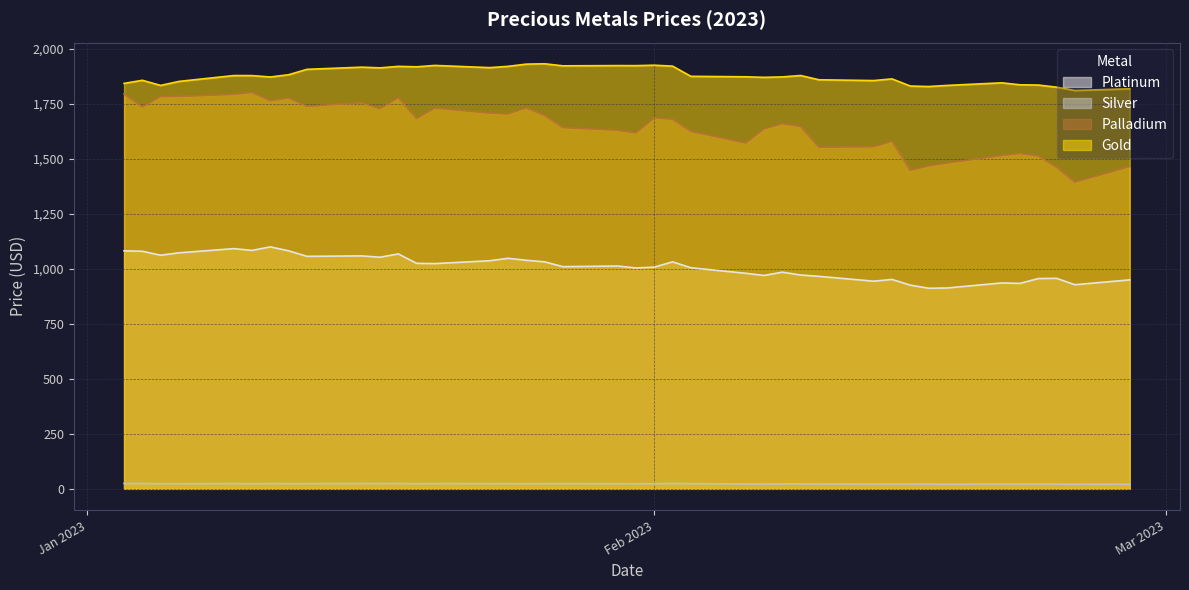

How many interior local peaks does the Platinum series have?

11